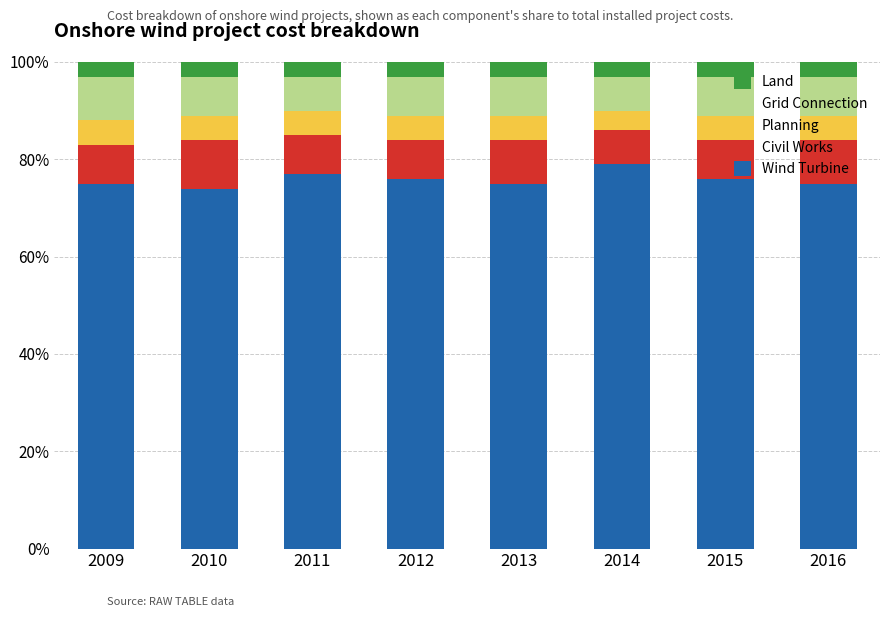

What is the highest value of the Wind Turbine series?

79